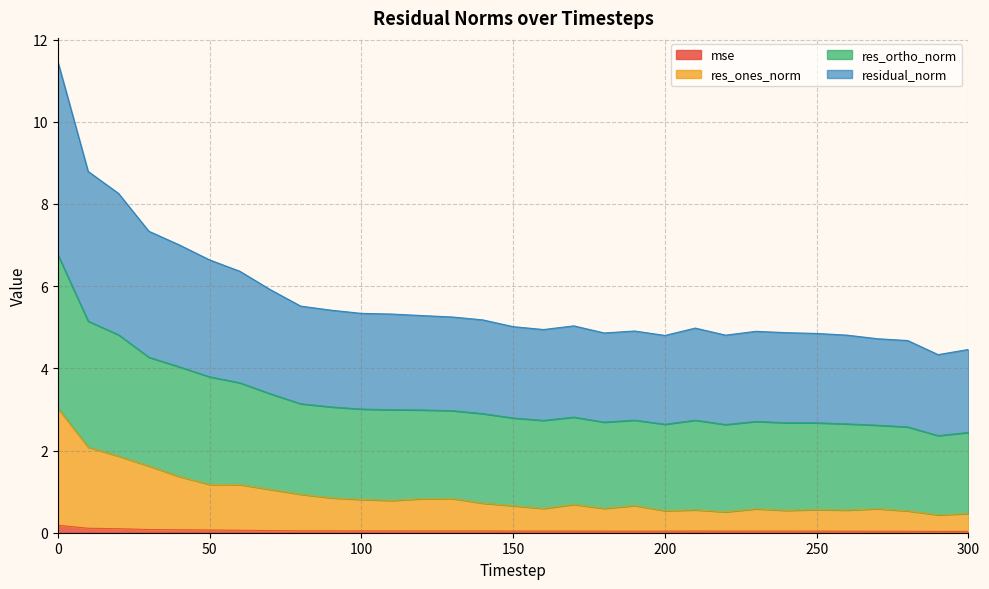

What are all the series names shown in the legend?

mse, res_ones_norm, res_ortho_norm, residual_norm